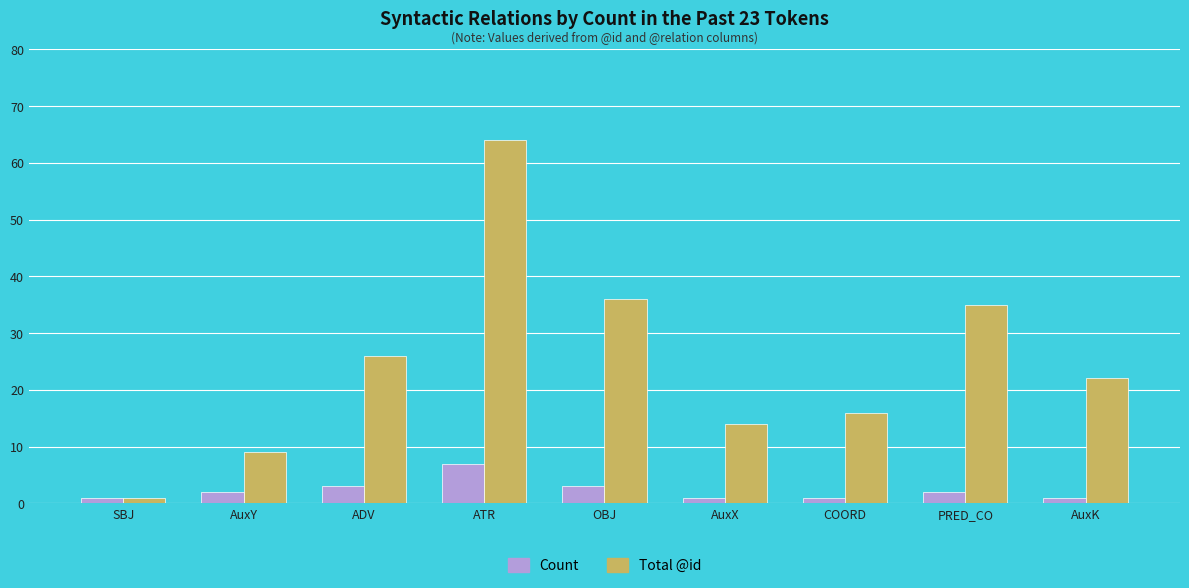

How many bars are there in total?

18